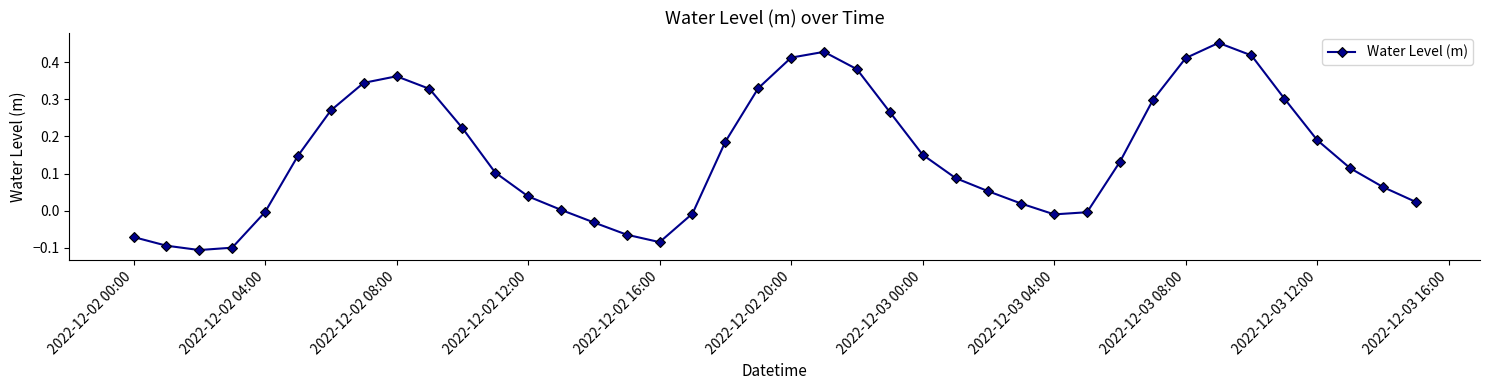

How many data points does each series have?

40